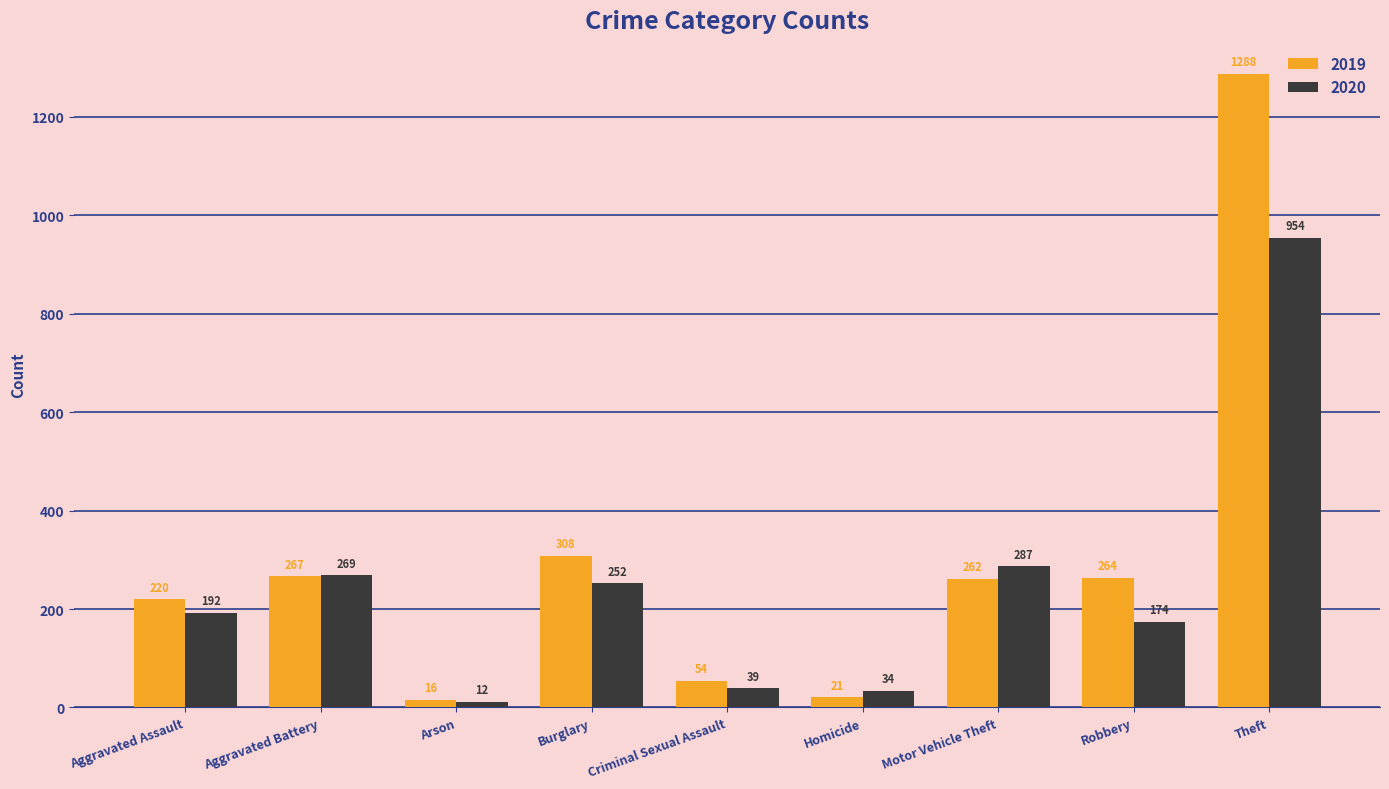

What position from the left is Arson?

3